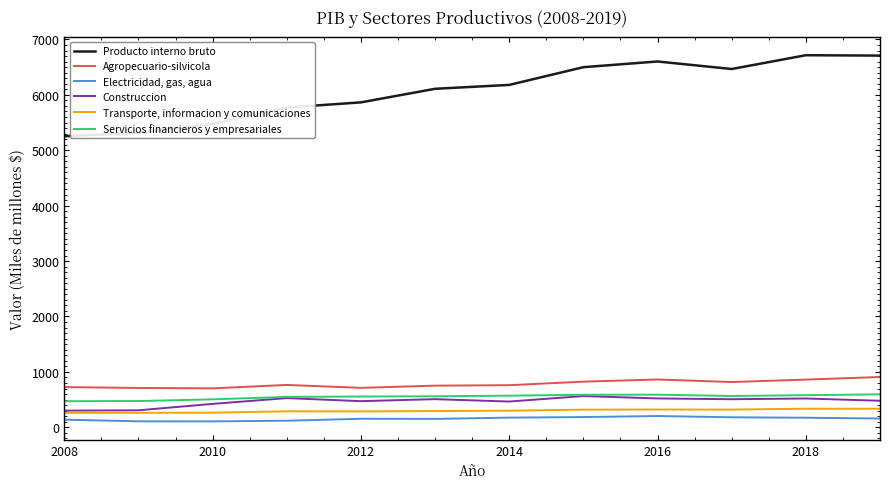

True or false: Agropecuario-silvicola and Servicios financieros y empresariales intersect in this chart.

False